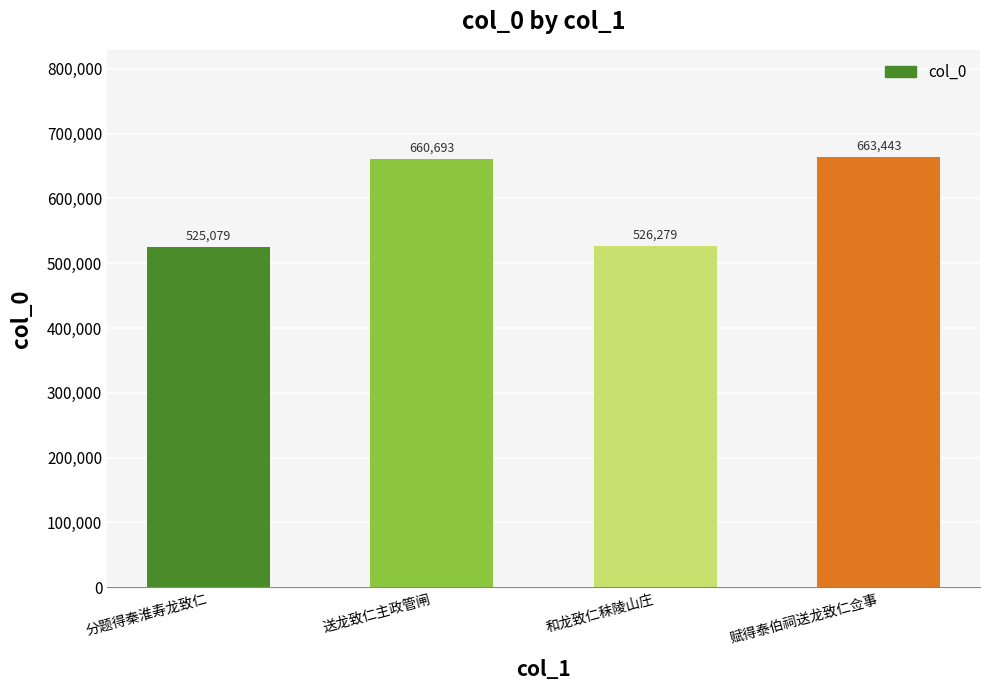

Which category has the lowest value across all series?

分题得秦淮寿龙致仁